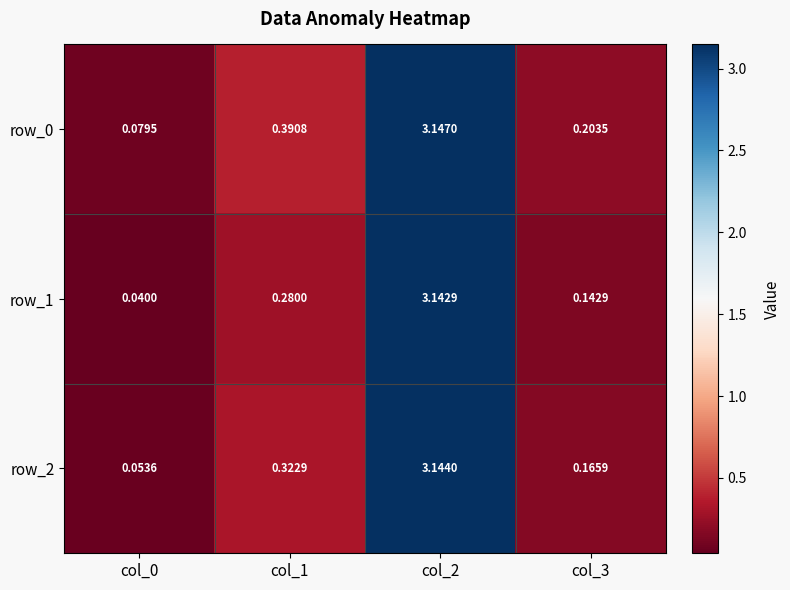

Is the value of row_2 at col_0 greater than the value of row_0 at col_1?

No